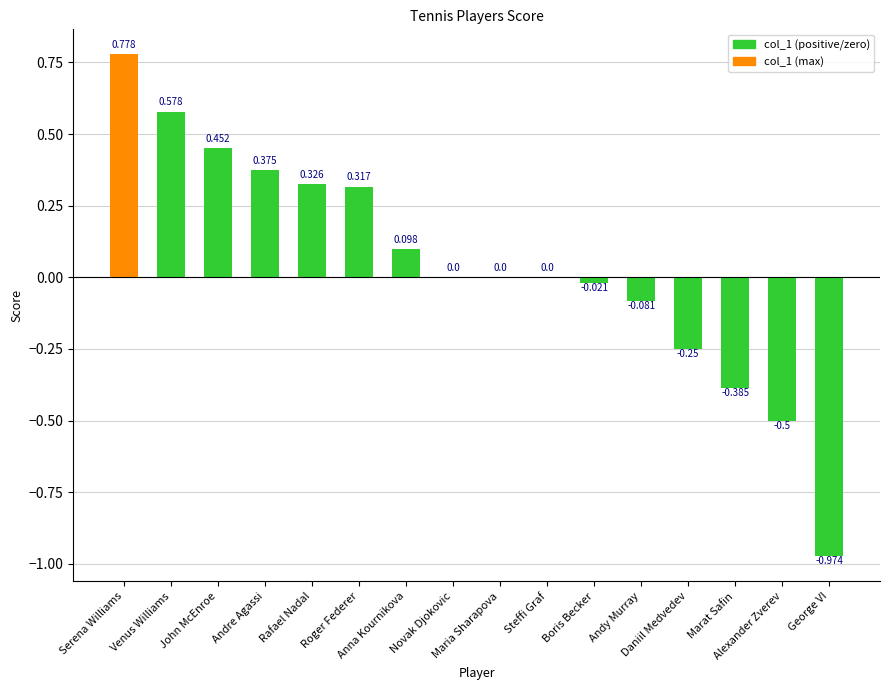

How many categories are shown in the chart?

16